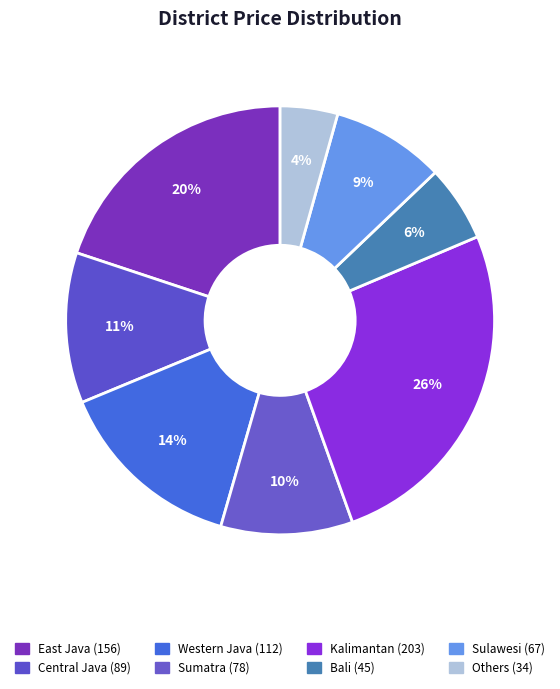

Which slice is the largest?

Kalimantan